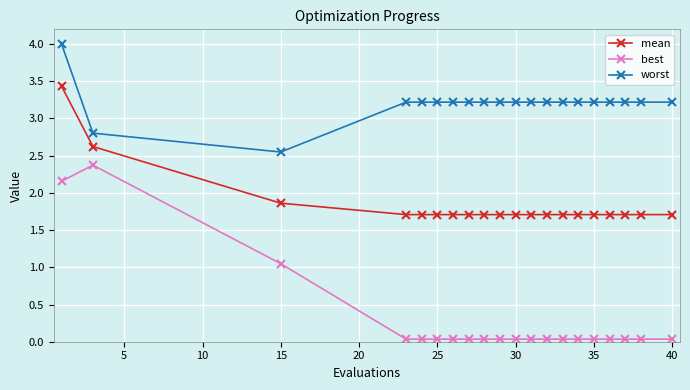

Rank the series by their maximum value, from highest to lowest.

worst, mean, best